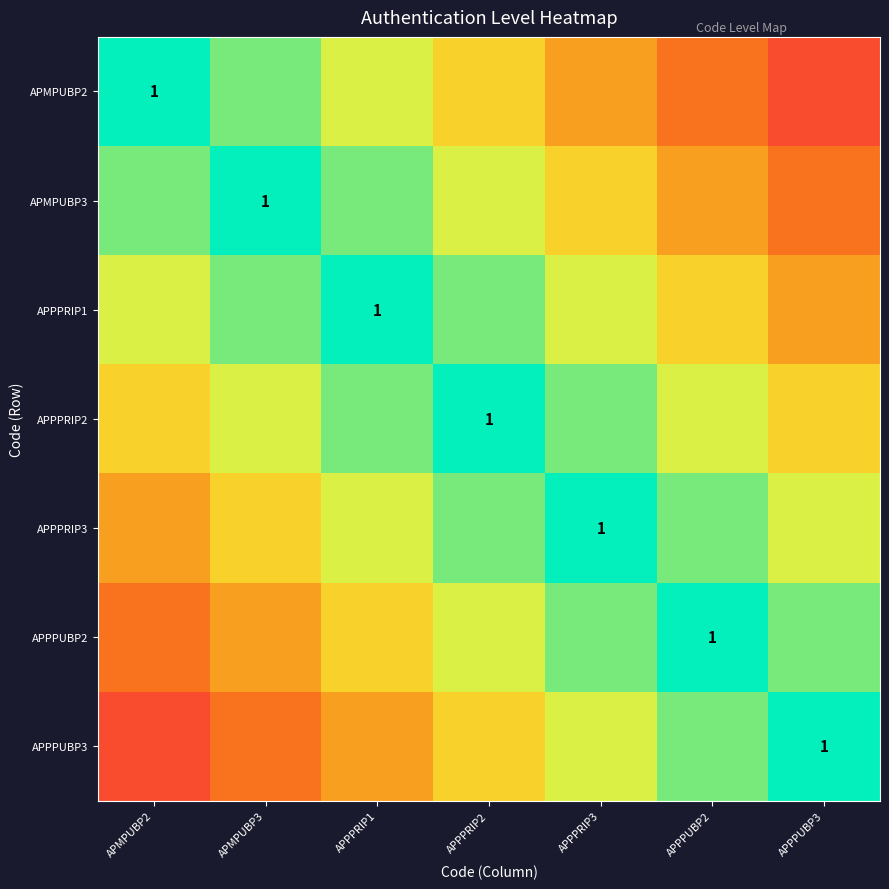

Is the value of APPPRIP1 at APPPRIP3 greater than the value of APPPRIP2 at APPPRIP3?

No